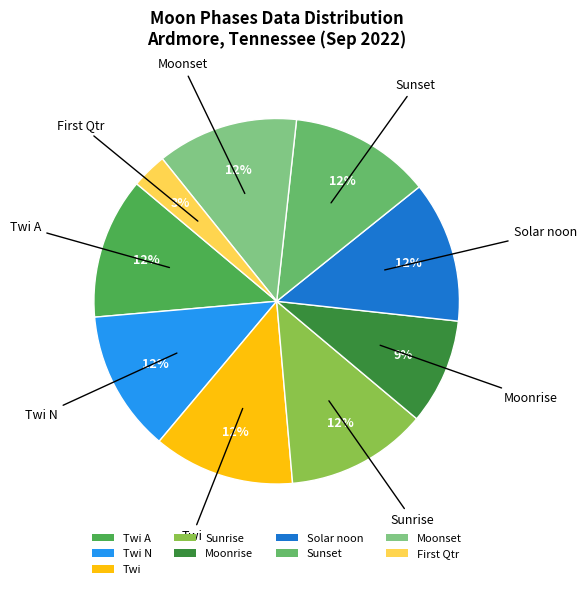

Which category has the smallest portion of the pie?

First Qtr